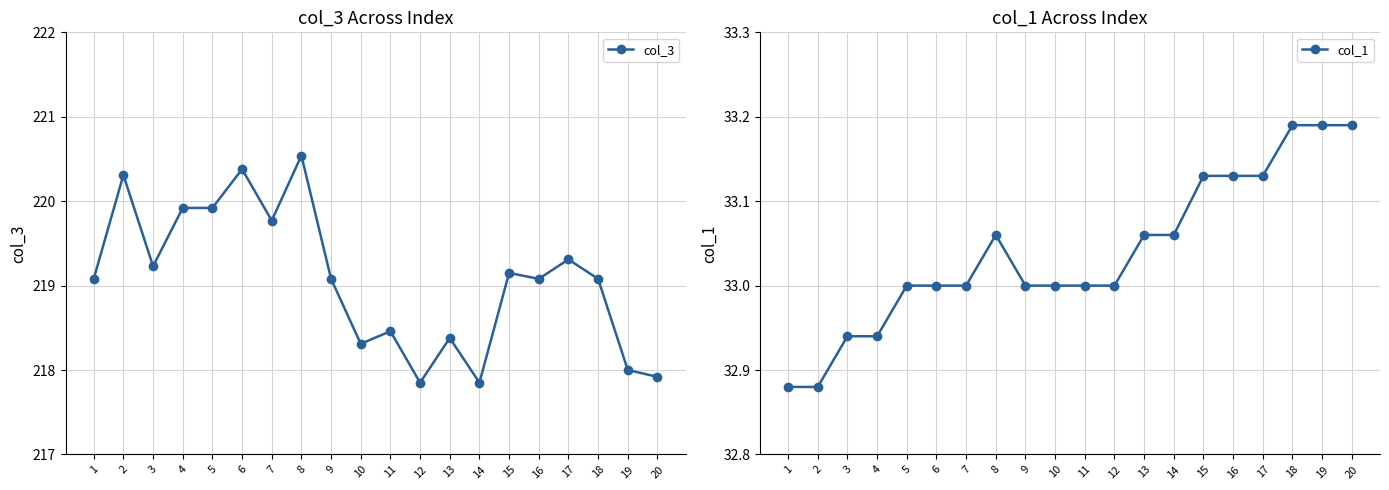

True or false: col_1 and col_3 cross at least once.

False